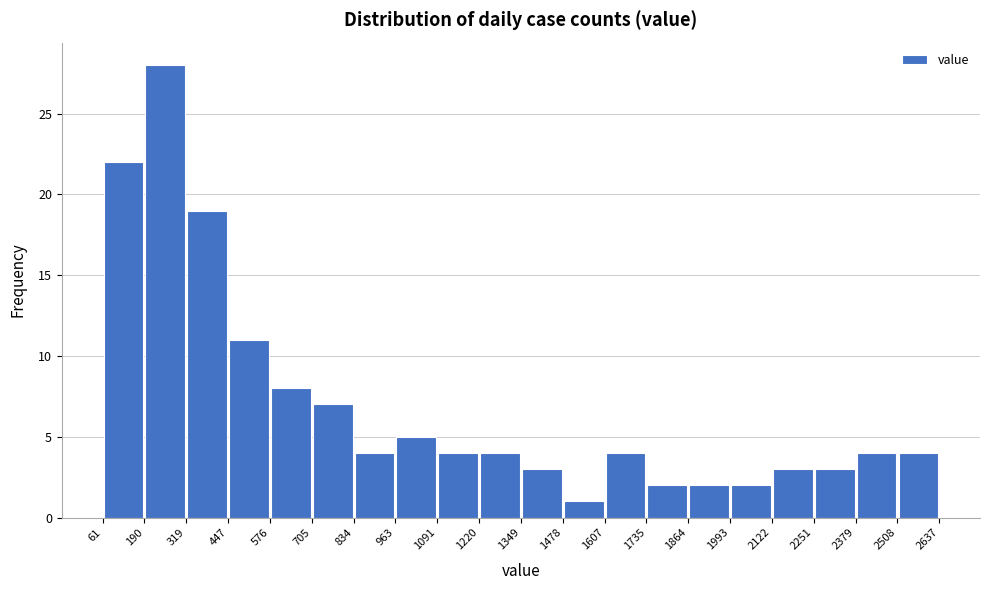

Reading left to right, transcribe this chart: for each bar, give the range it covers on the x-axis and its height. The values are not printed on the chart, so give them approximately, as read against the axis.

61 to 190: 22
190 to 319: 28
319 to 447: 19
447 to 576: 11
576 to 705: 8
705 to 834: 7
834 to 963: 4
963 to 1091: 5
1091 to 1220: 4
1220 to 1349: 4
1349 to 1478: 3
1478 to 1607: 1
1607 to 1735: 4
1735 to 1864: 2
1864 to 1993: 2
1993 to 2122: 2
2122 to 2251: 3
2251 to 2379: 3
2379 to 2508: 4
2508 to 2637: 4